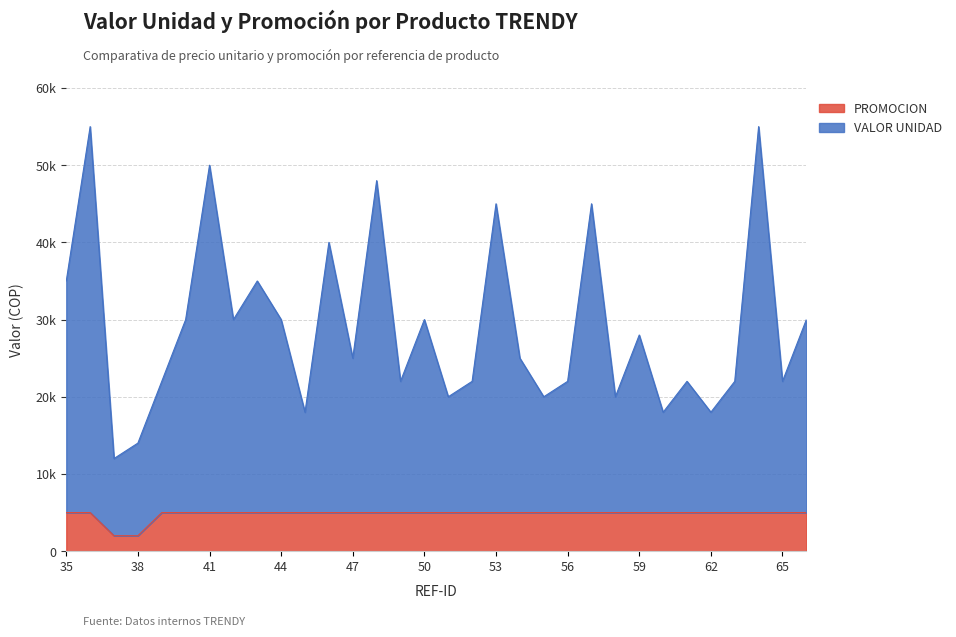

Does the chart display data point markers on the line(s)?

No